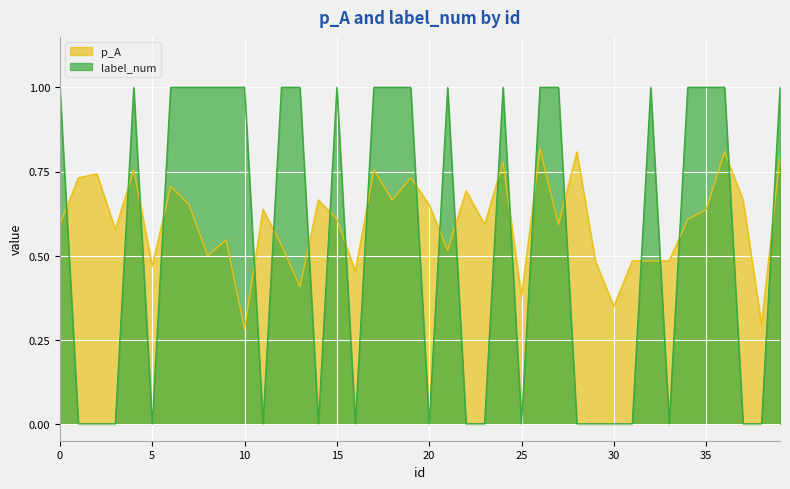

At which category is the sum across all series the highest?

26